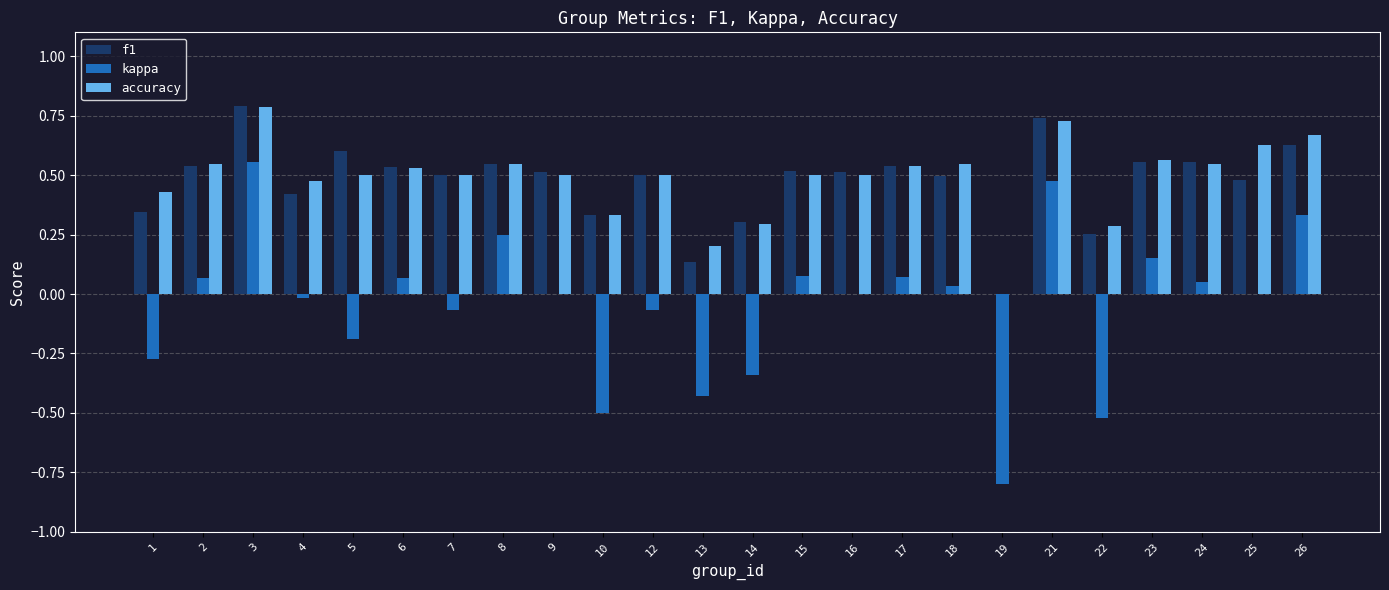

What is the highest value of the accuracy series?

0.8